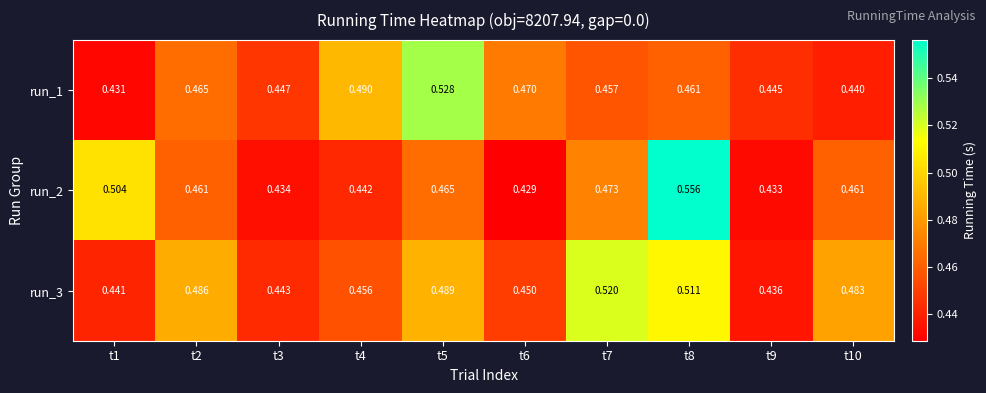

Is the value of run_2 at t4 greater than the value of run_3 at t10?

No